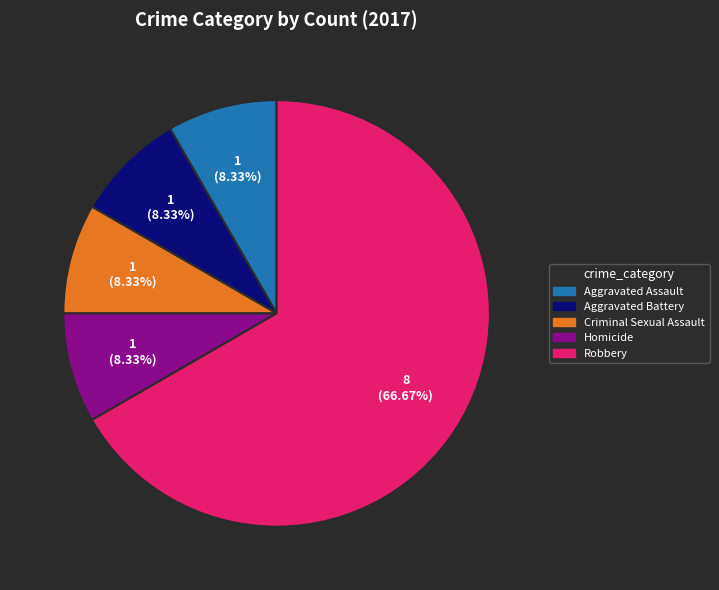

Approximately how many times larger is the value at Robbery compared to Homicide?

8.0